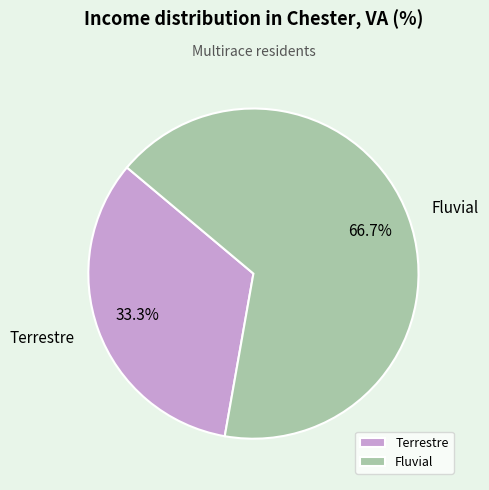

To the nearest percent, what is the difference between the Terrestre and Fluvial slice percentages?

33%